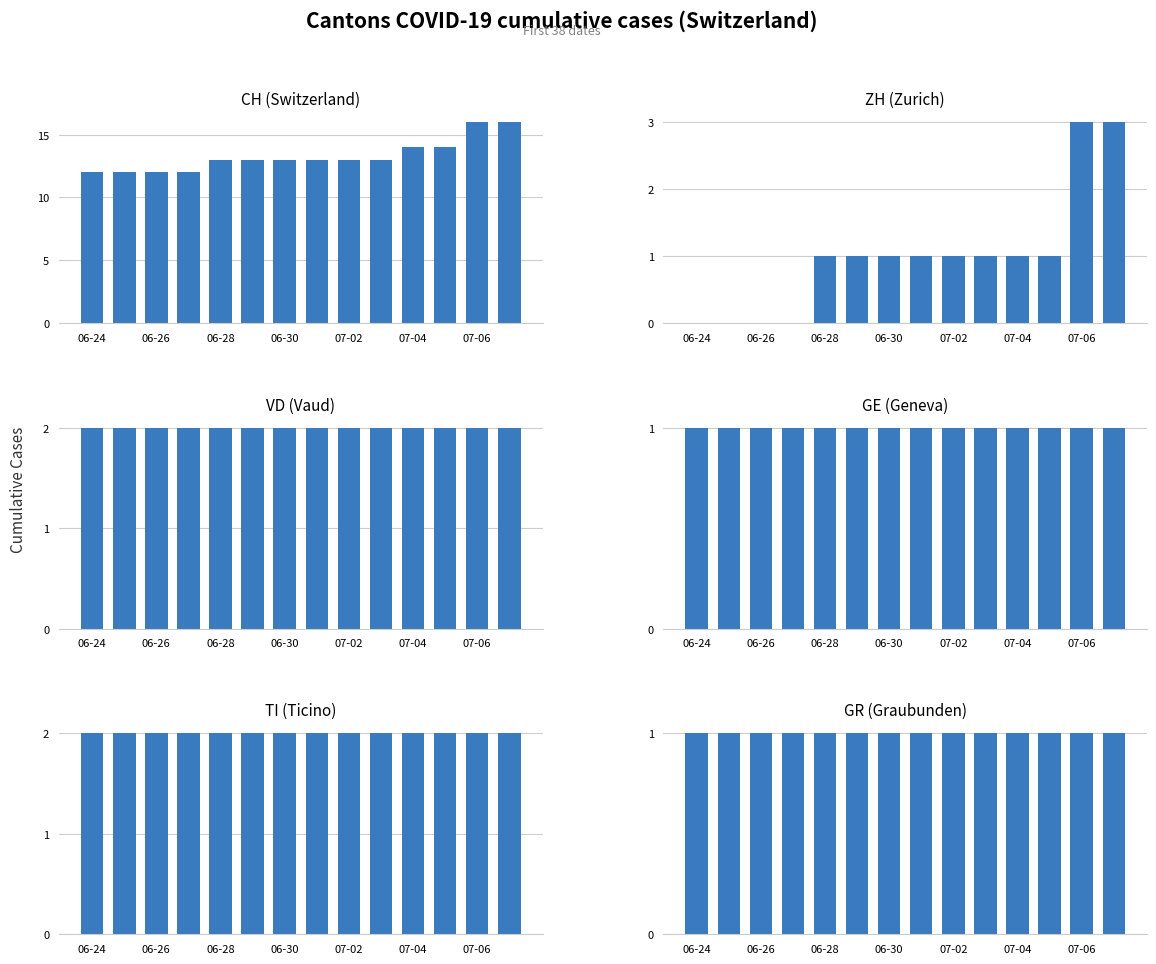

How many bars are there in each group?

6